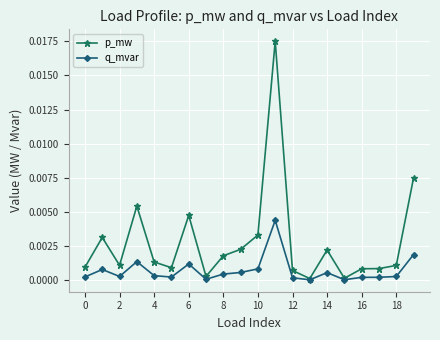

In p_mw, how many points are higher than both neighbors (excluding endpoints)?

5